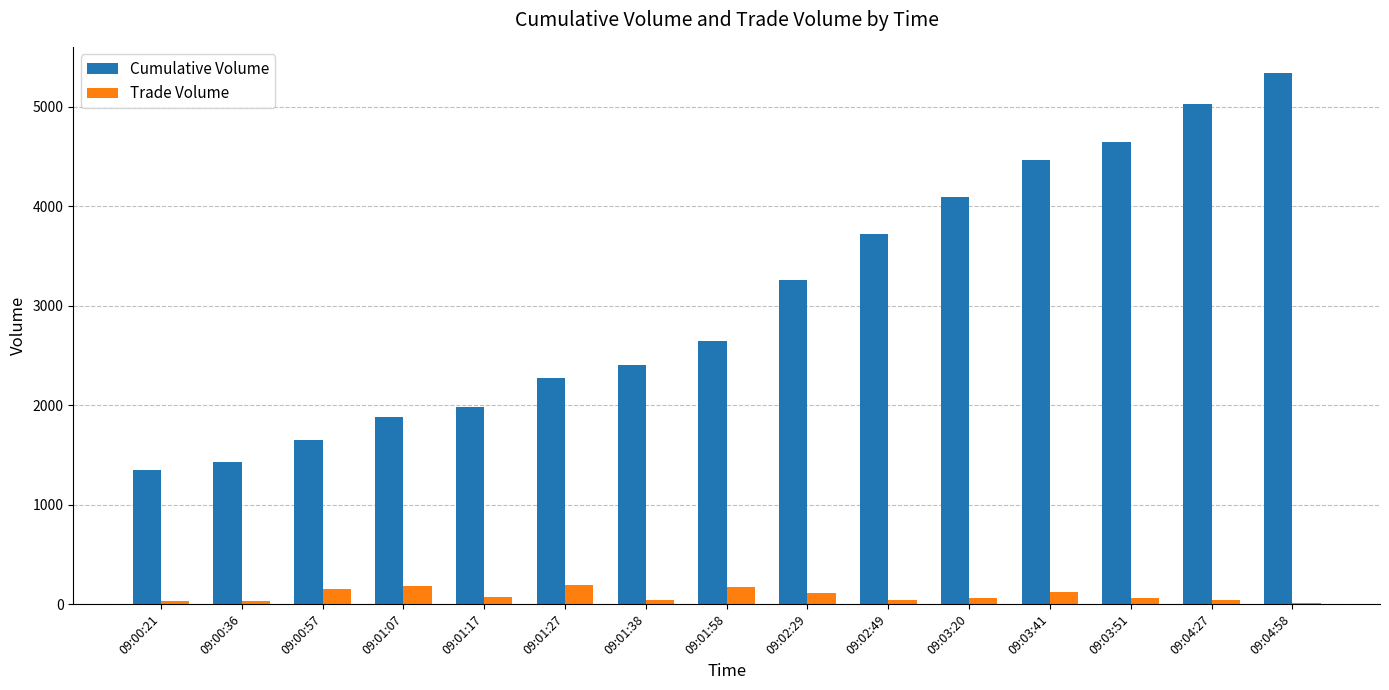

Which category has the highest value in the Cumulative Volume series?

09:04:58